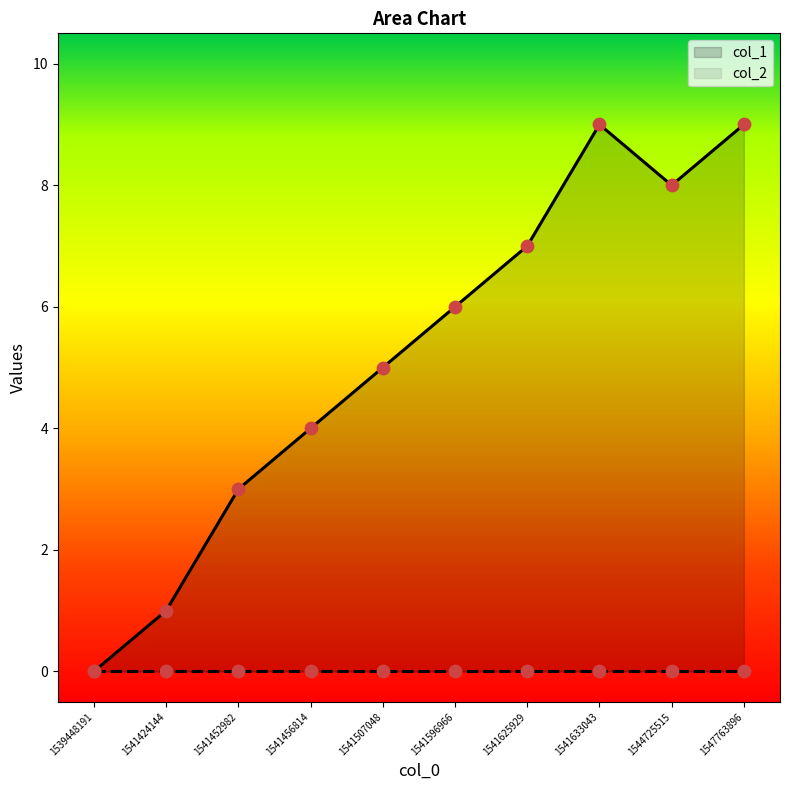

What is the change in value from 1541452982 to 1547763896?

+6